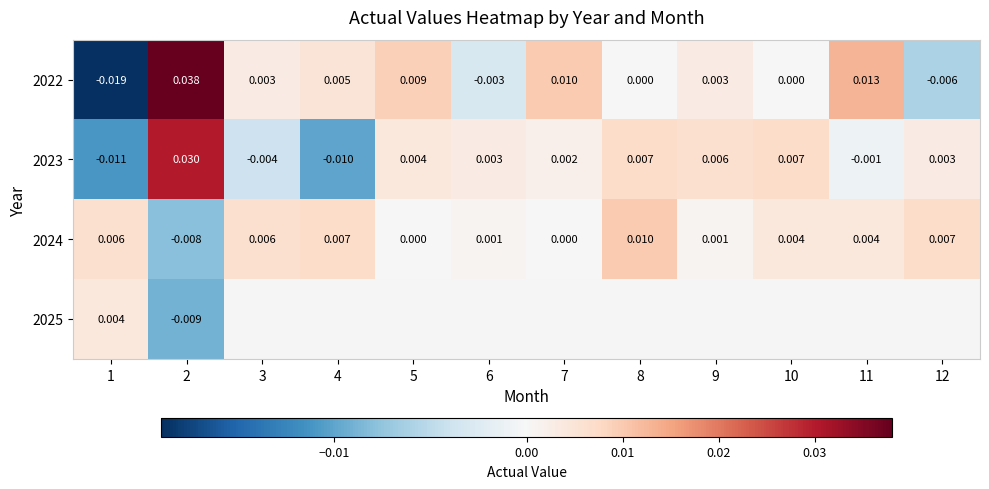

Where is 2023 nearest to the value 0?

11